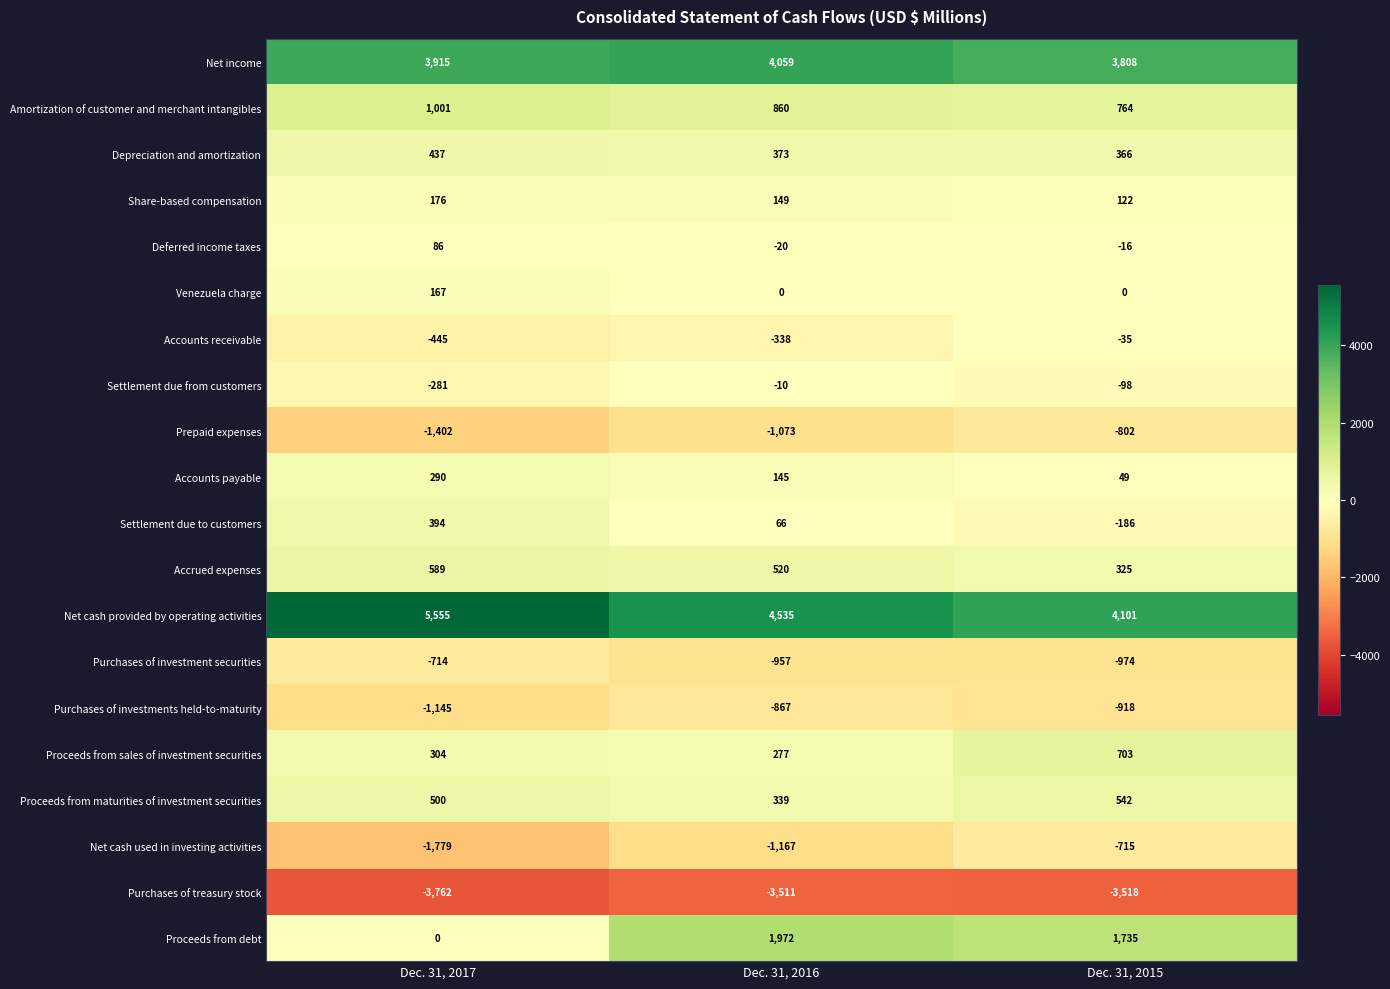

Which label corresponds to the smallest value in the chart?

Dec. 31, 2017